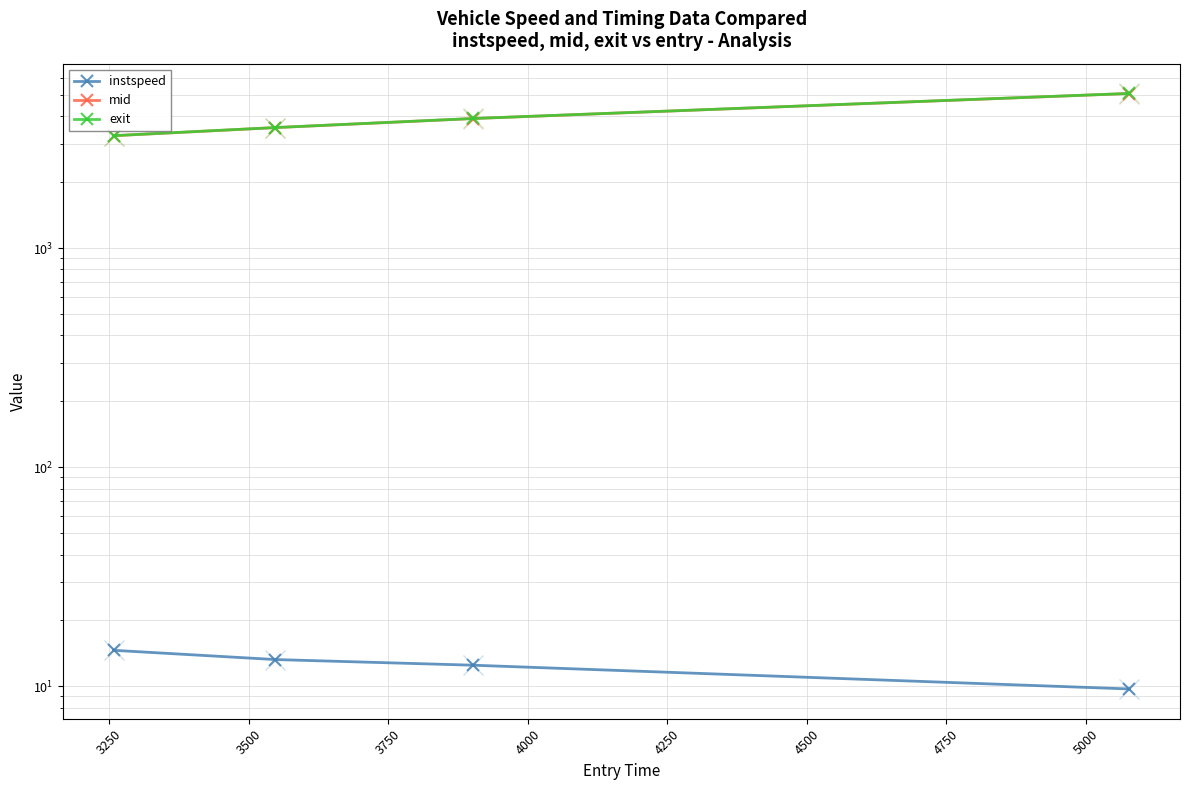

Which series has the largest total across all categories?

exit